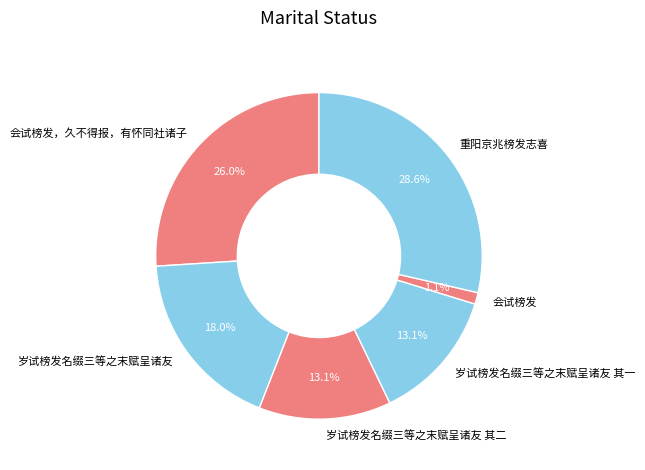

Which slice is the largest?

重阳京兆榜发志喜